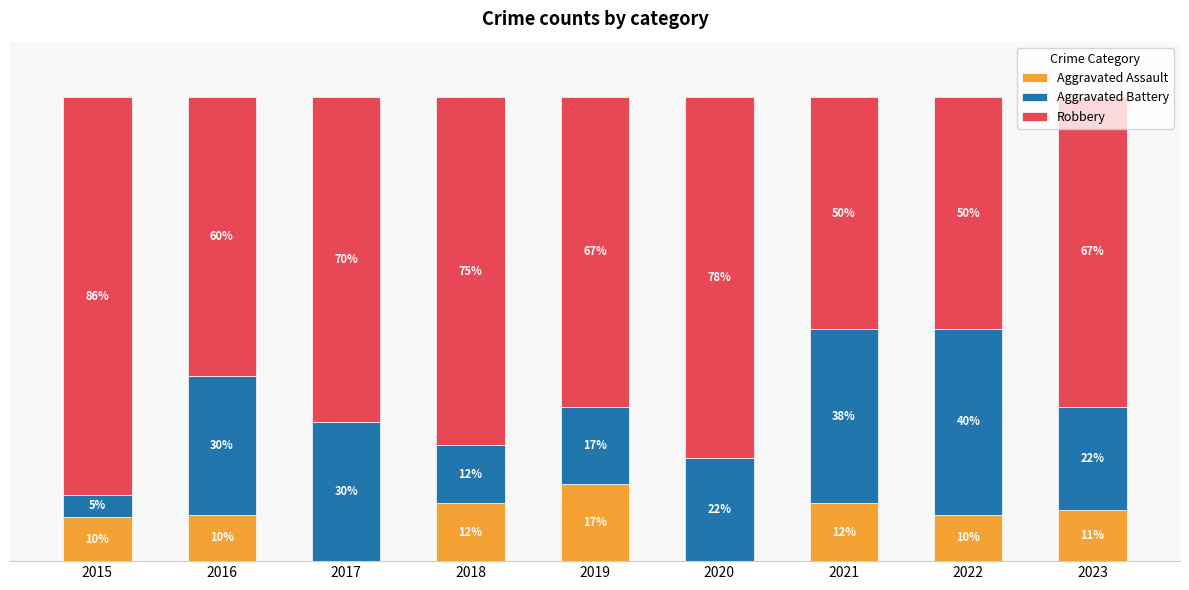

Between 2021 and 2023, which series saw the biggest shift?

Robbery